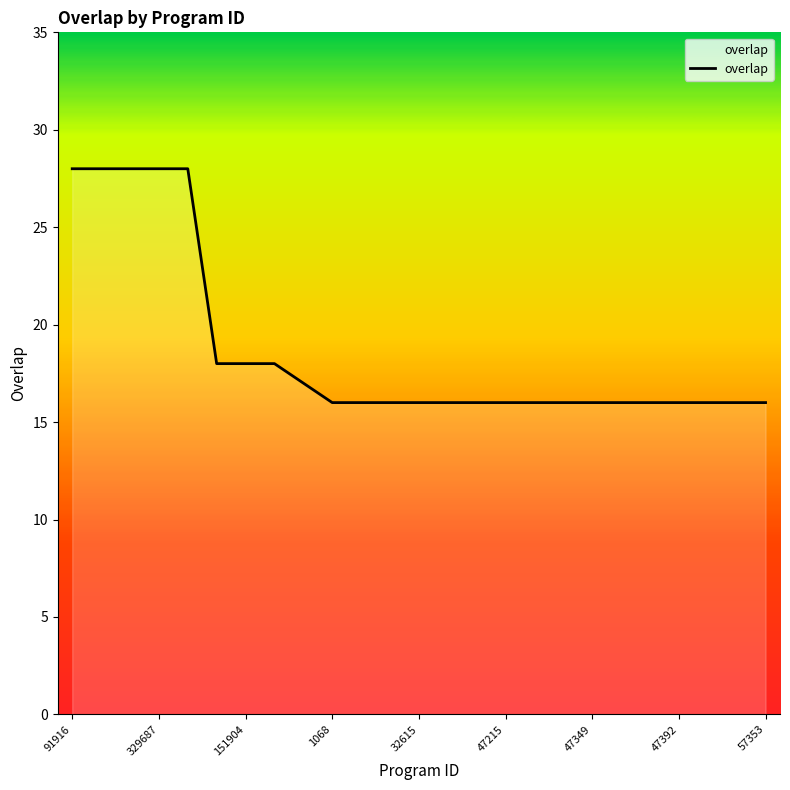

What is the greatest value displayed?

28